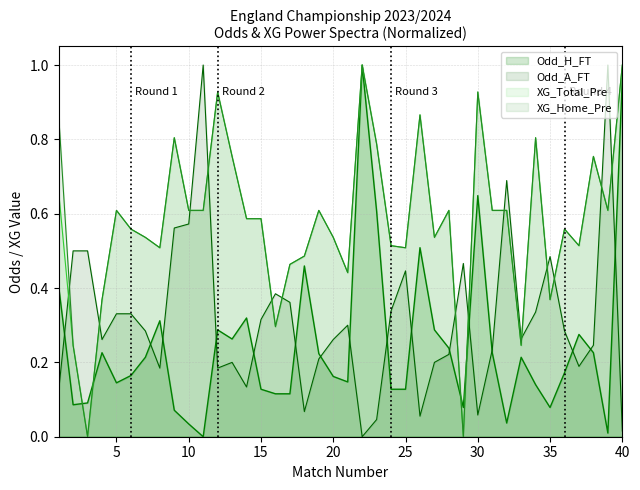

What is the approximate value of XG_Home_Pre at 19?

0.6